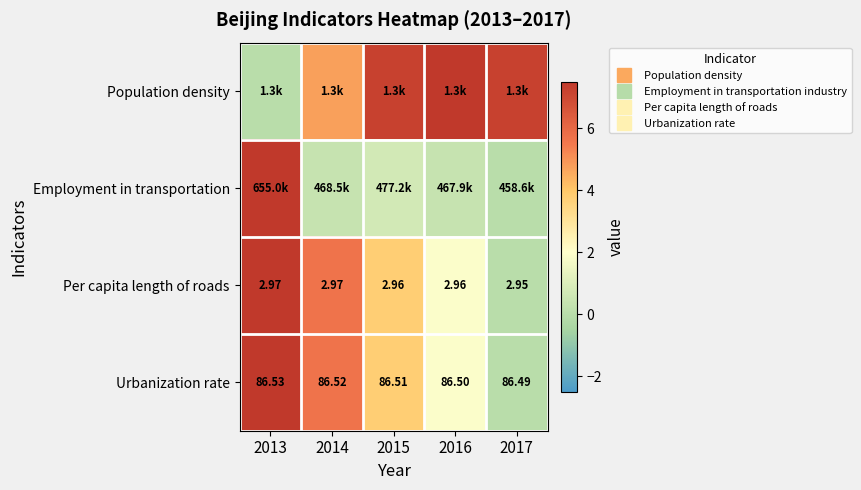

At which label does Urbanization rate reach its minimum?

2017